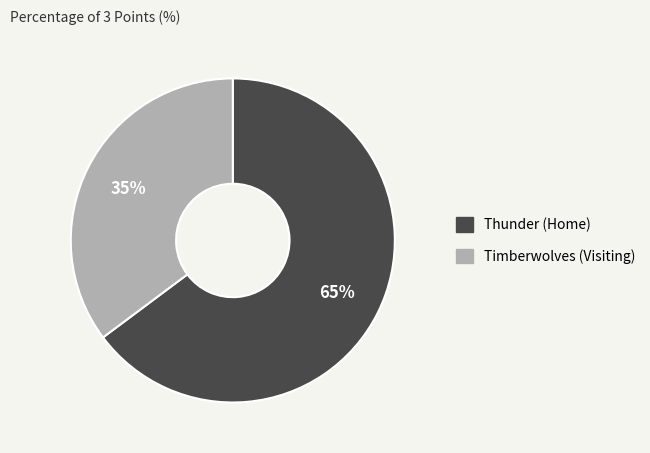

To the nearest percent, what is the average slice percentage?

50%